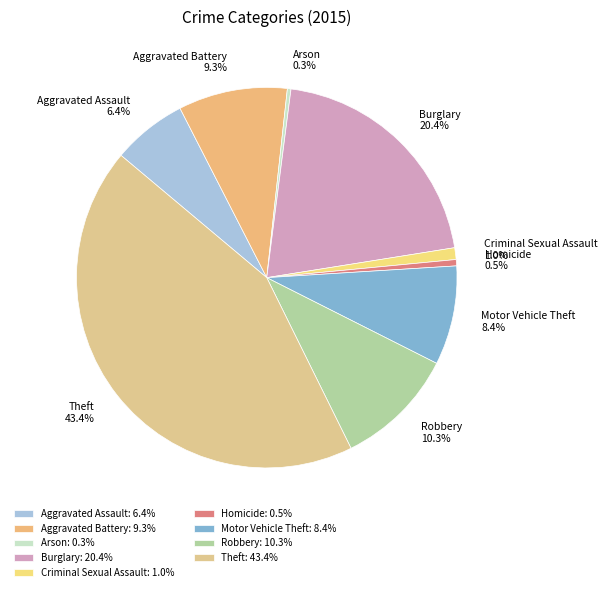

To the nearest percent, what is the combined percentage of Homicide and Theft?

44%